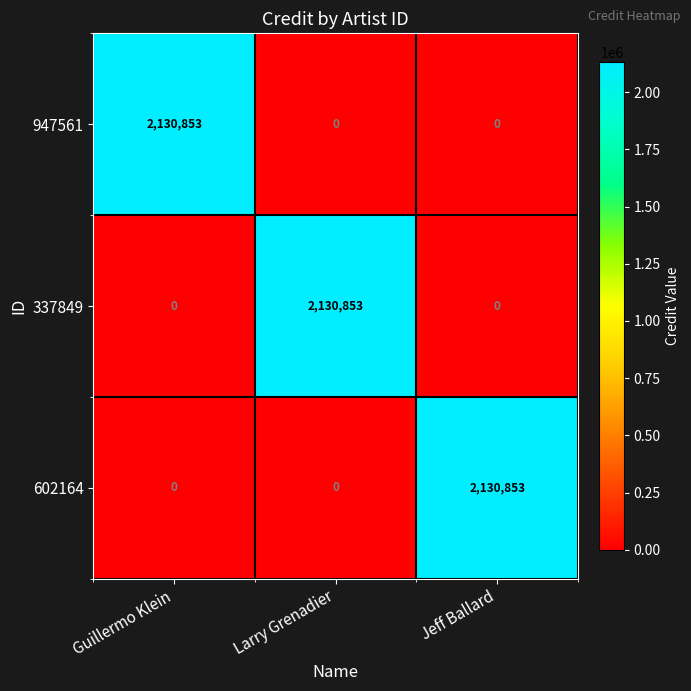

Reading left to right, what are all the values shown in this chart?

947561: Guillermo Klein=2130853	Larry Grenadier=0	Jeff Ballard=0
337849: Guillermo Klein=0	Larry Grenadier=2130853	Jeff Ballard=0
602164: Guillermo Klein=0	Larry Grenadier=0	Jeff Ballard=2130853